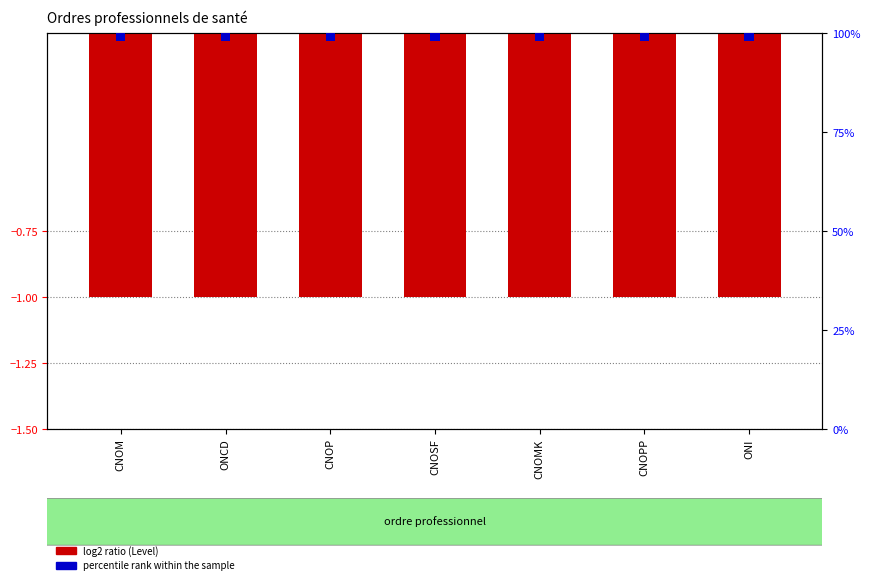

Is it true that percentile rank within the sample equals 3 at CNOP?

False